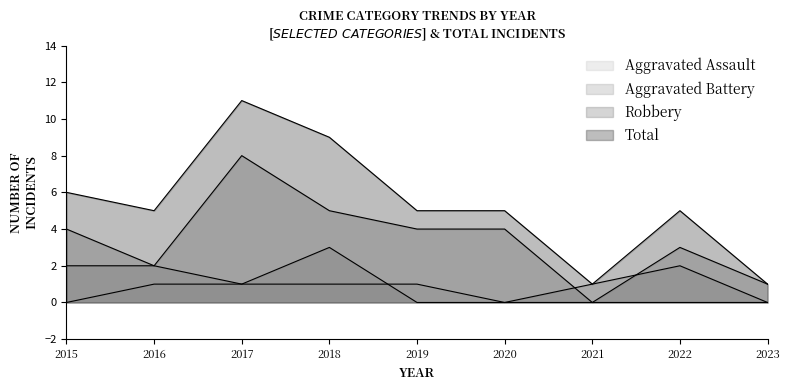

Rank the series by their average value, from lowest to highest.

Aggravated Assault, Aggravated Battery, Robbery, Total